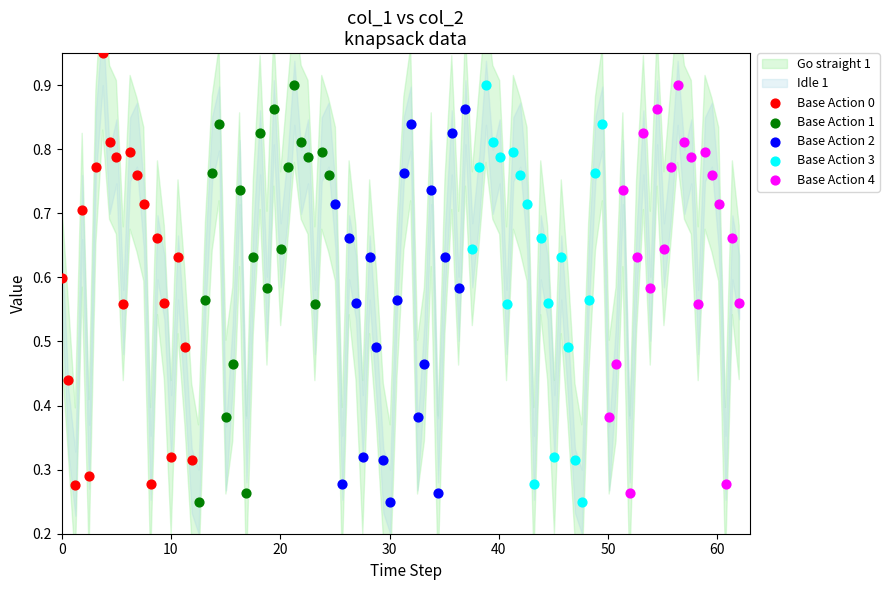

Which series reaches the maximum Y coordinate?

Base Action 0